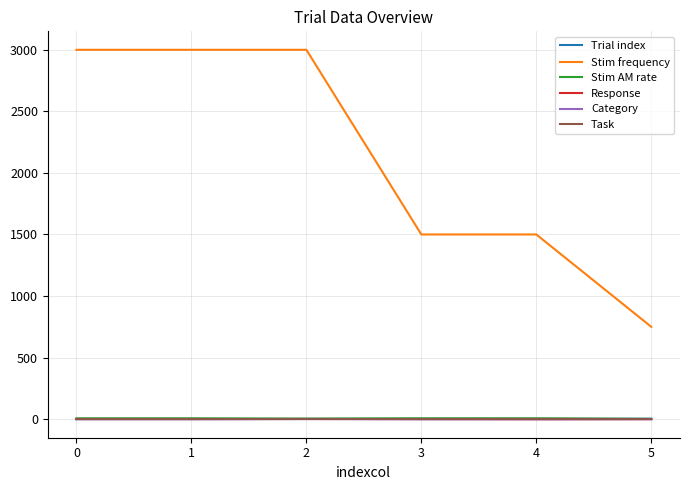

The Stim frequency series shows 5192.2 at 0. True or false?

False